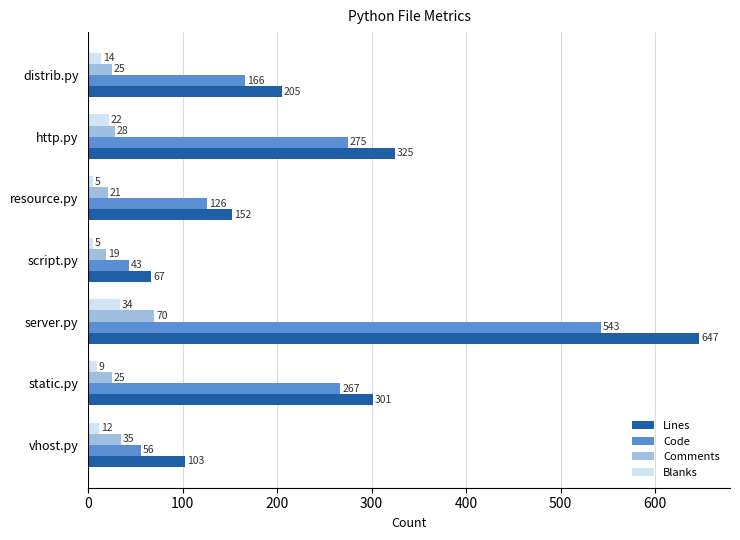

The Lines series shows 144 at static.py. True or false?

False